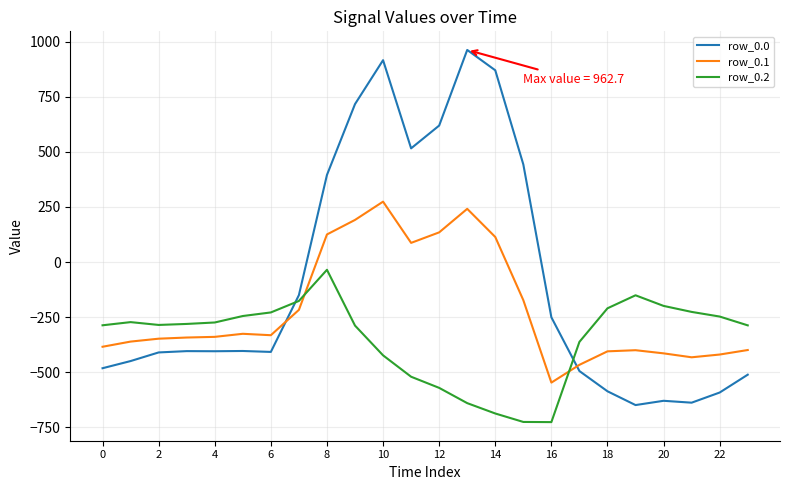

What is the average value of the row_0.1 series?

-214.3